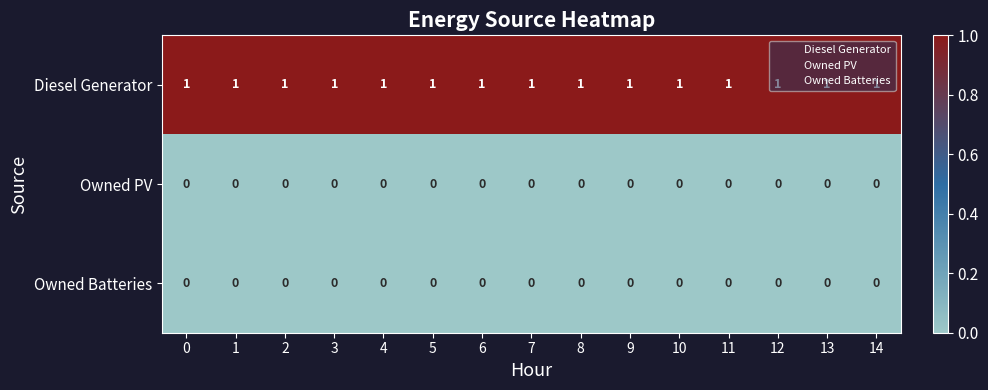

What is the total value across all series at 7?

1